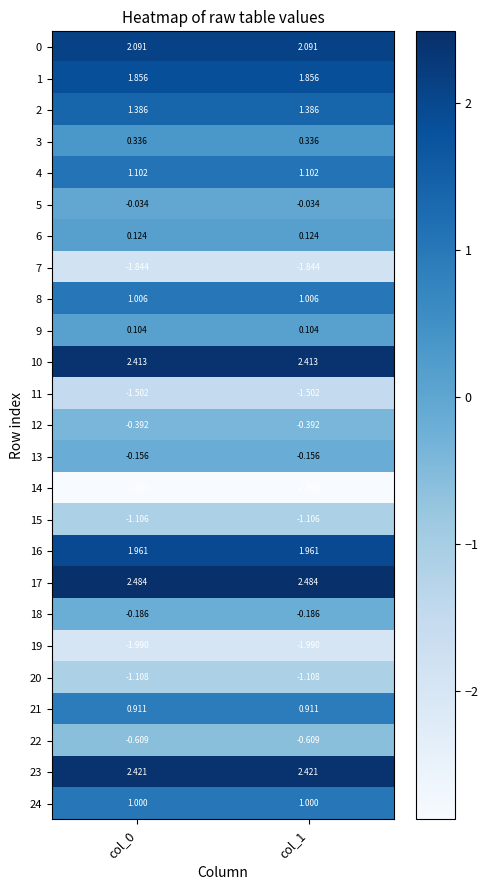

Is the value of 23 at col_0 greater than the value of 5 at col_0?

Yes